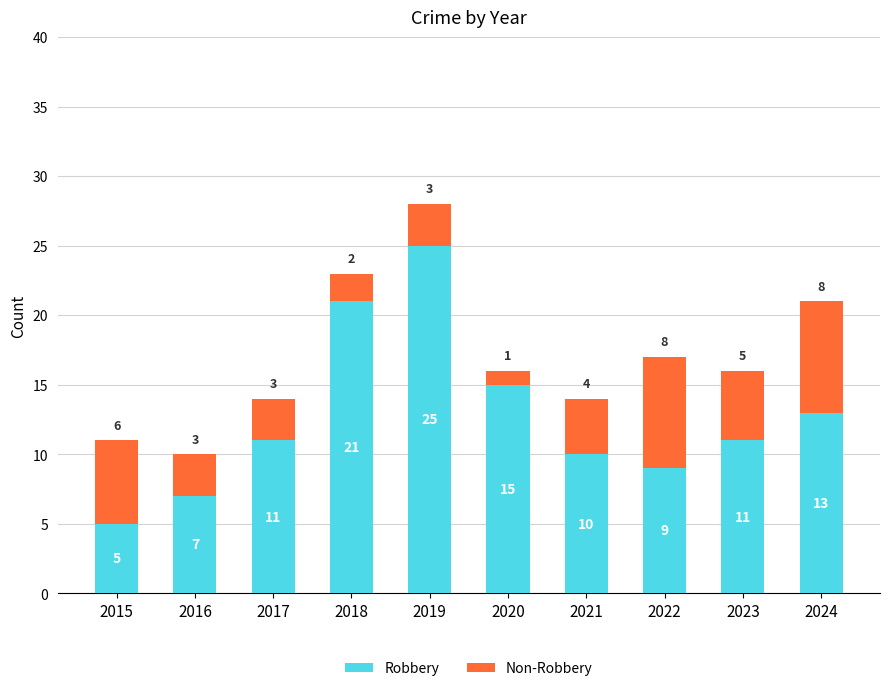

Which category has the lowest value in the Robbery series?

2015